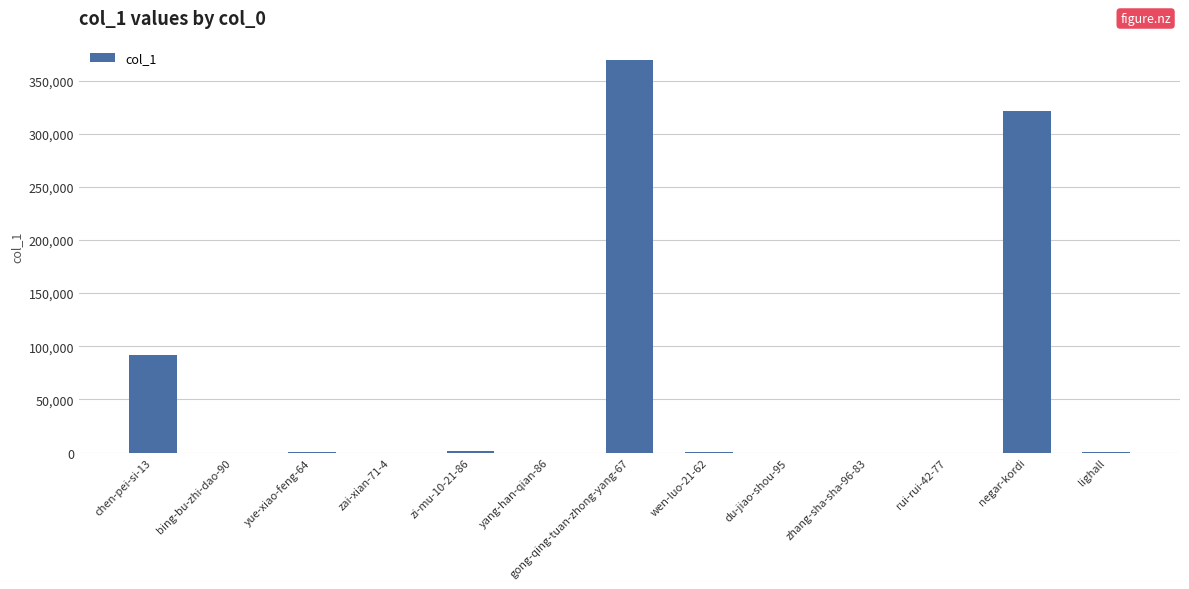

At which label is the value closest to 184552?

chen-pei-si-13